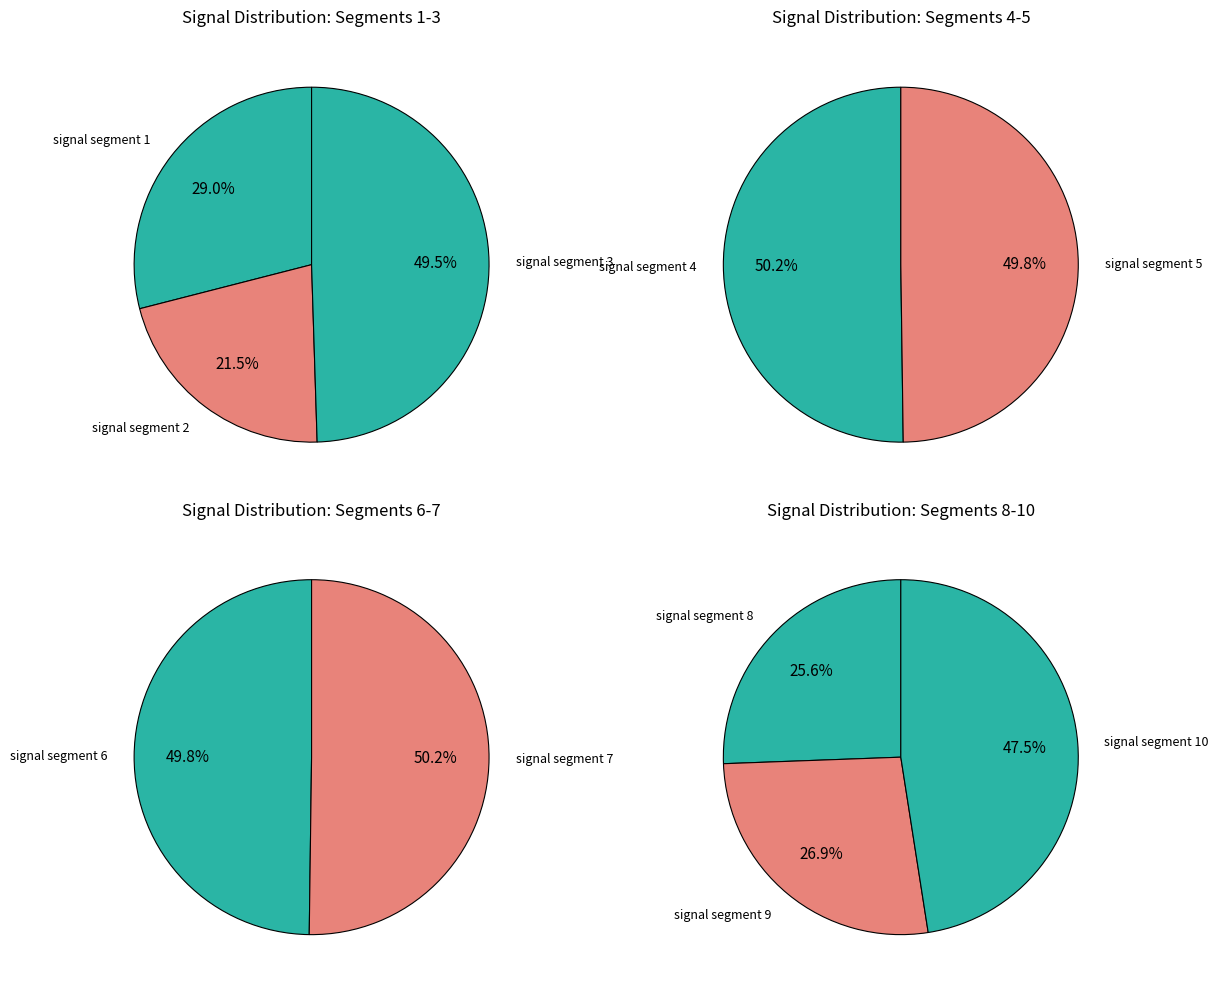

Is signal segment 6 the majority of the pie?

No